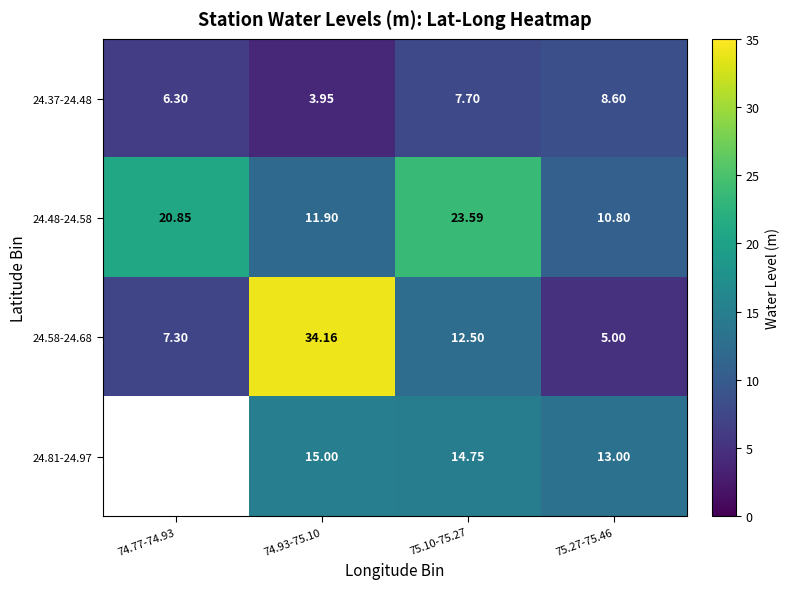

At how many categories does at least one series exceed 19?

3